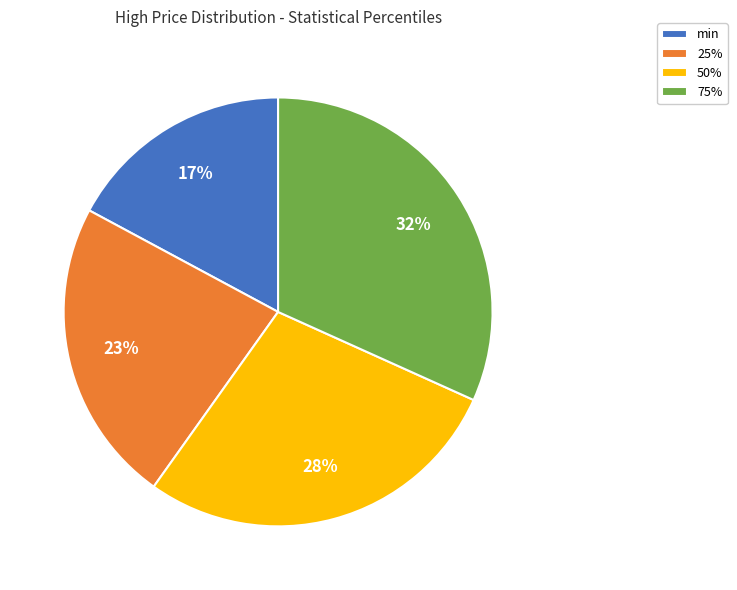

Is min the majority of the pie?

No